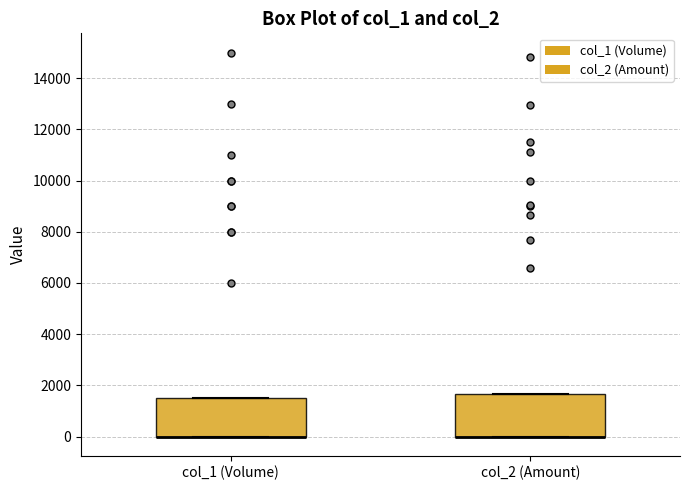

Reading left to right, transcribe this box plot: for each box, give where its median line is, the range the box spans, and where its two whiskers end, as read against the y-axis. The values are not printed on the chart, so give them approximately, as read against the axis.

col_1 (Volume): median 0 (drawn on the box's lower edge), box 0 to 1600, whiskers 0 to 1600
col_2 (Amount): median 0 (drawn on the box's lower edge), box 0 to 1600, whiskers 0 to 1600